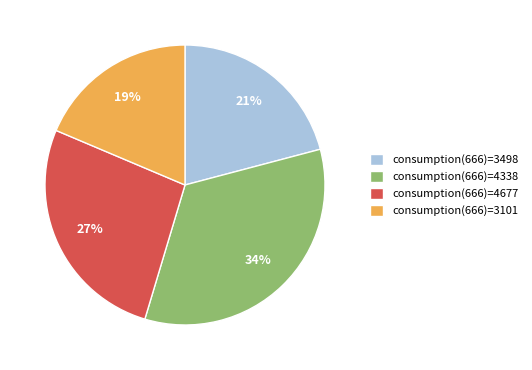

Is there a majority slice in this chart?

No